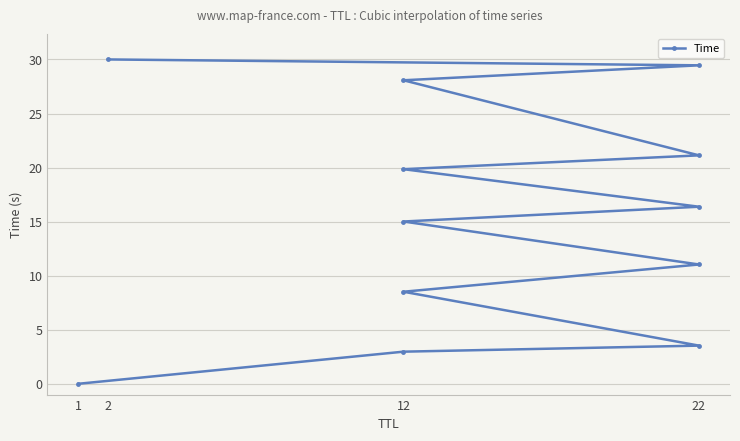

True or false: there are more than 1 points higher than both neighbors.

False